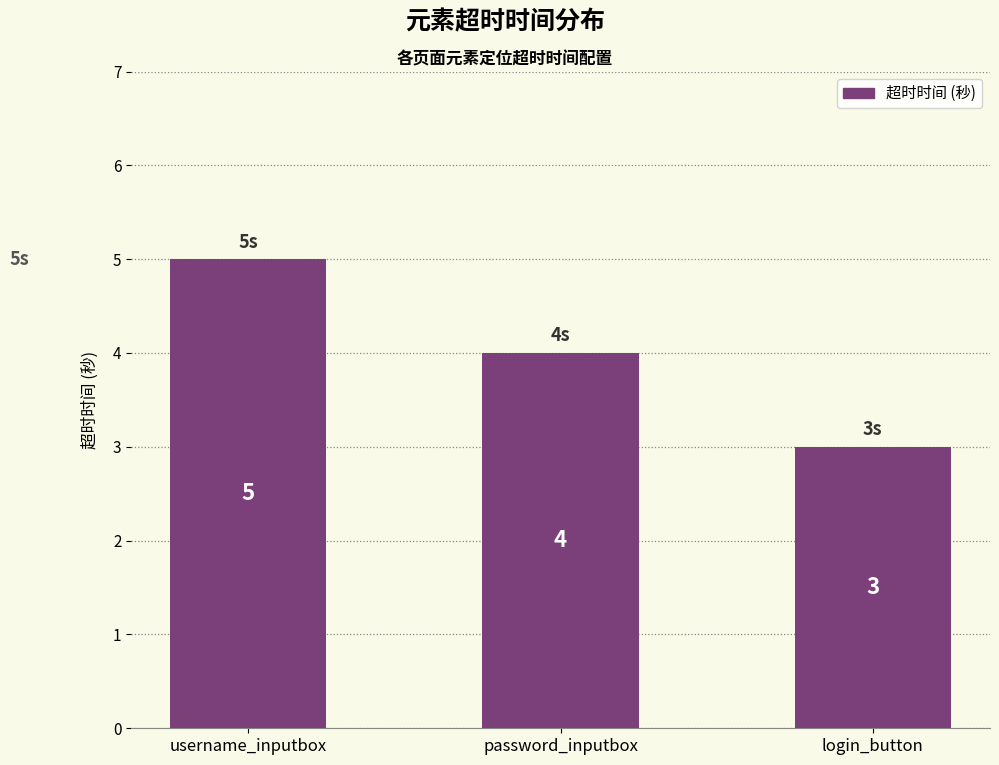

Reading left to right, list all the values displayed in this chart.

5	4	3